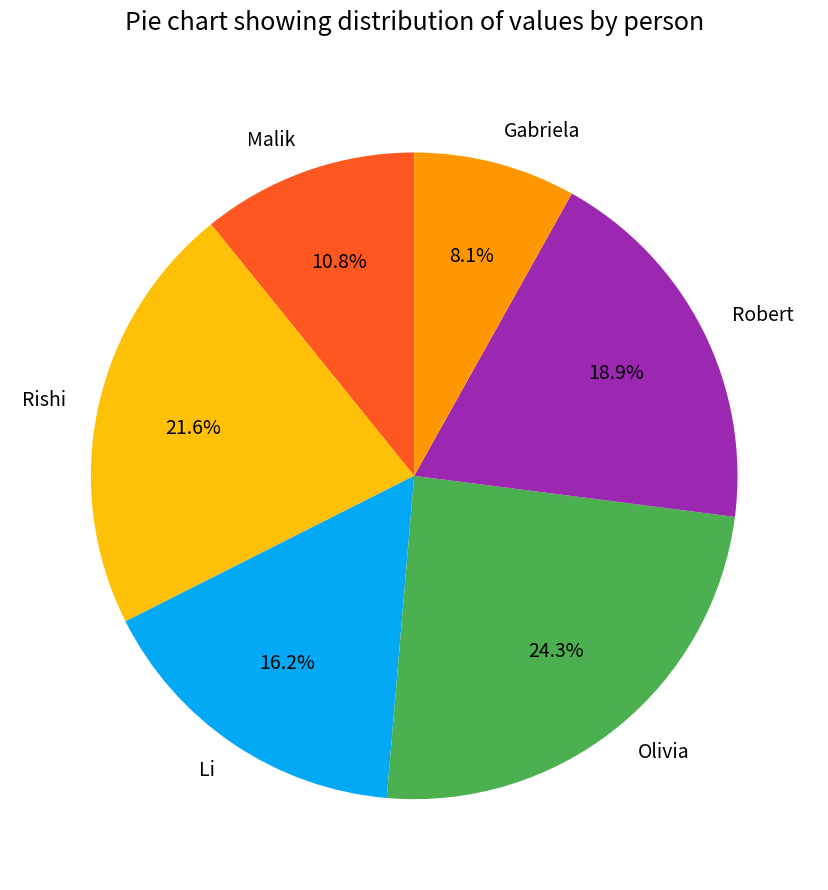

Between Malik and Robert, which is larger?

Robert